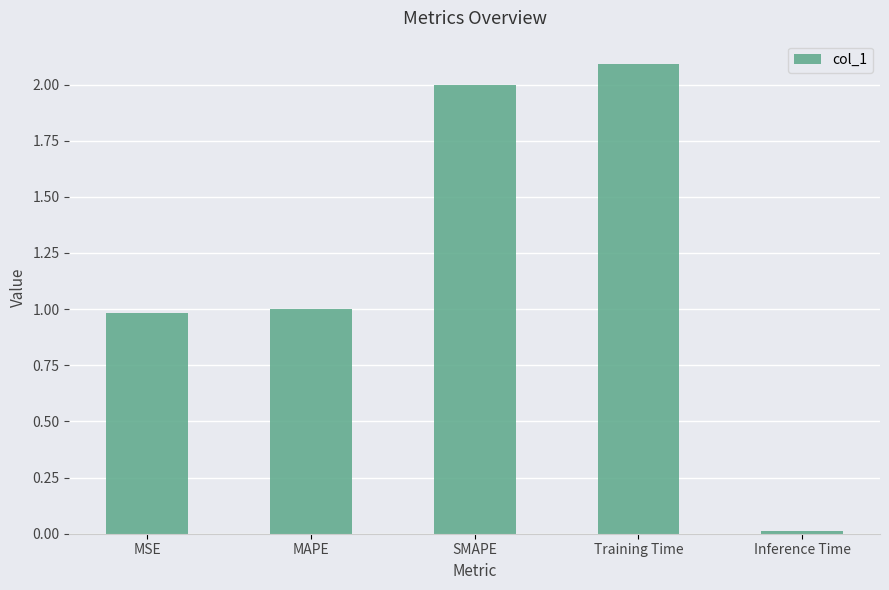

At which category does the chart reach its peak across all series?

Training Time